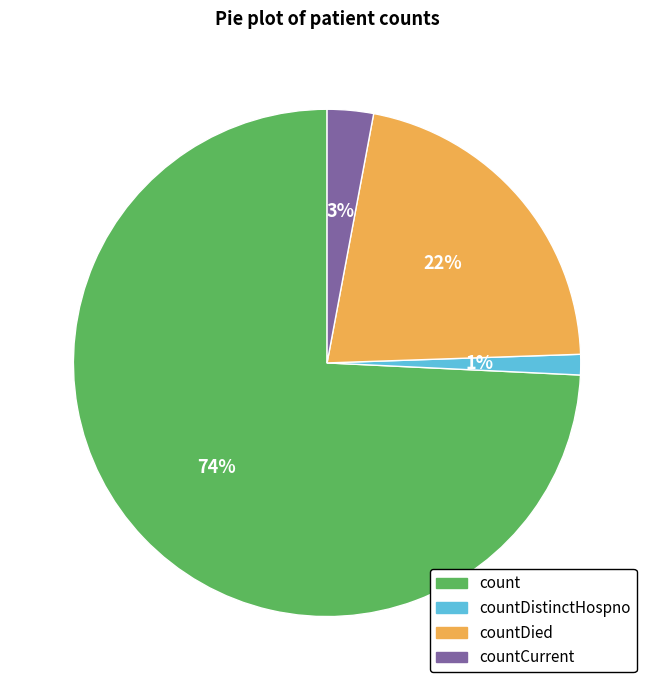

How many segments does this pie chart have?

4